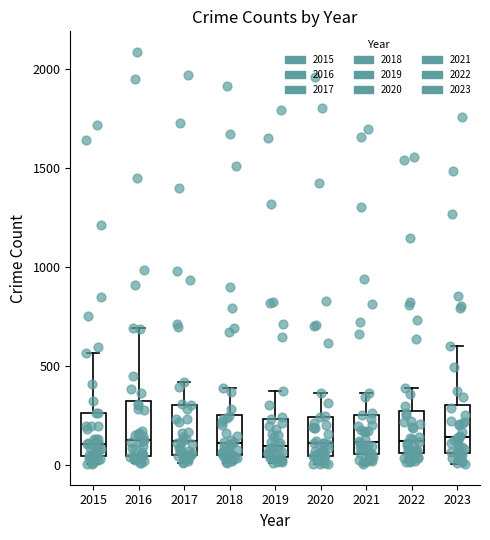

Where is the upper edge of the box at x = 2015 on the y-axis? The values are not printed on the chart, so give them approximately, as read against the axis.

250